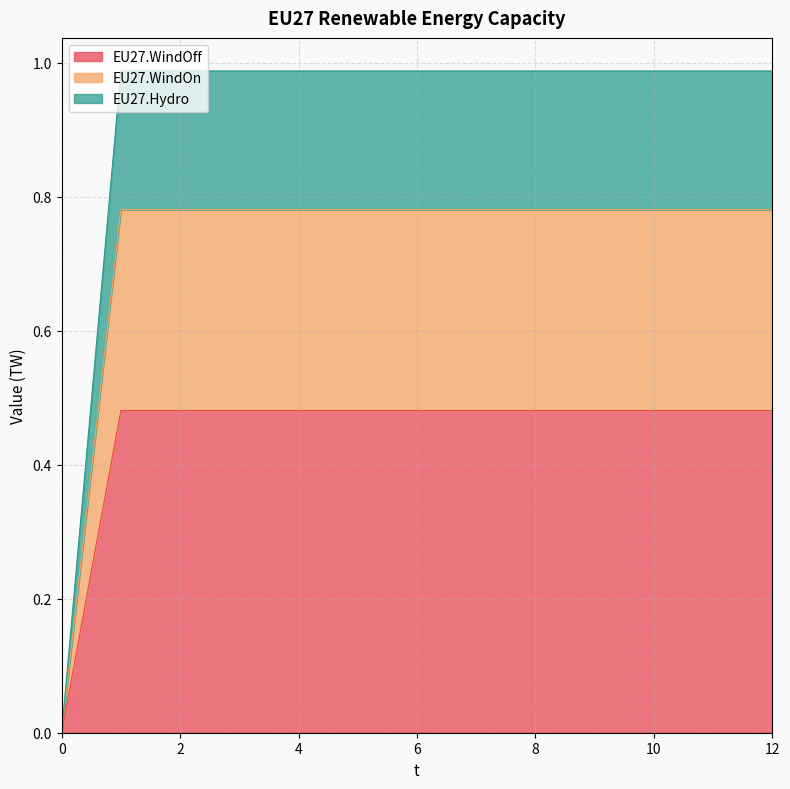

Is it true that EU27.WindOff equals 0.8 at 10?

False